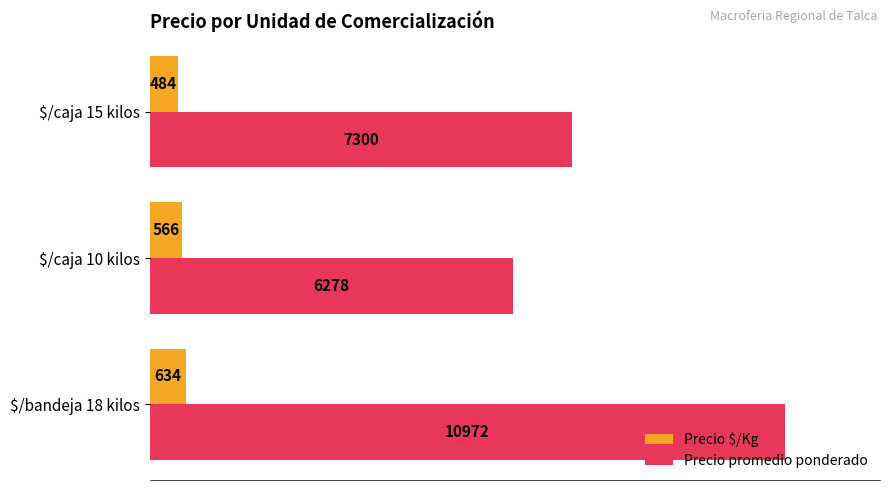

What is the sum of all Precio $/Kg values?

1684